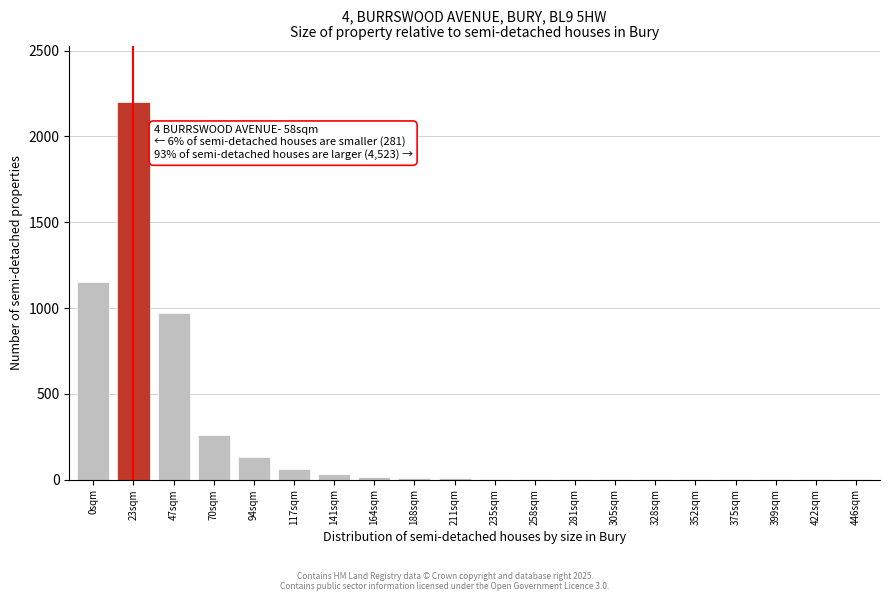

What is the greatest value displayed?

2200